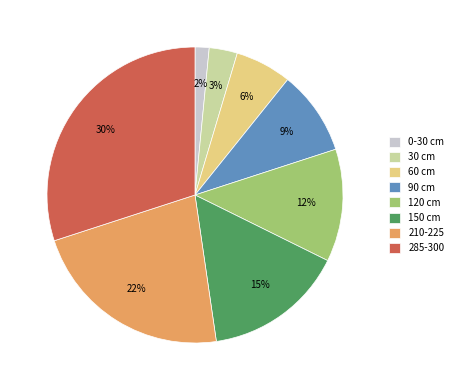

Which has a higher value, 90 cm or 210-225?

210-225